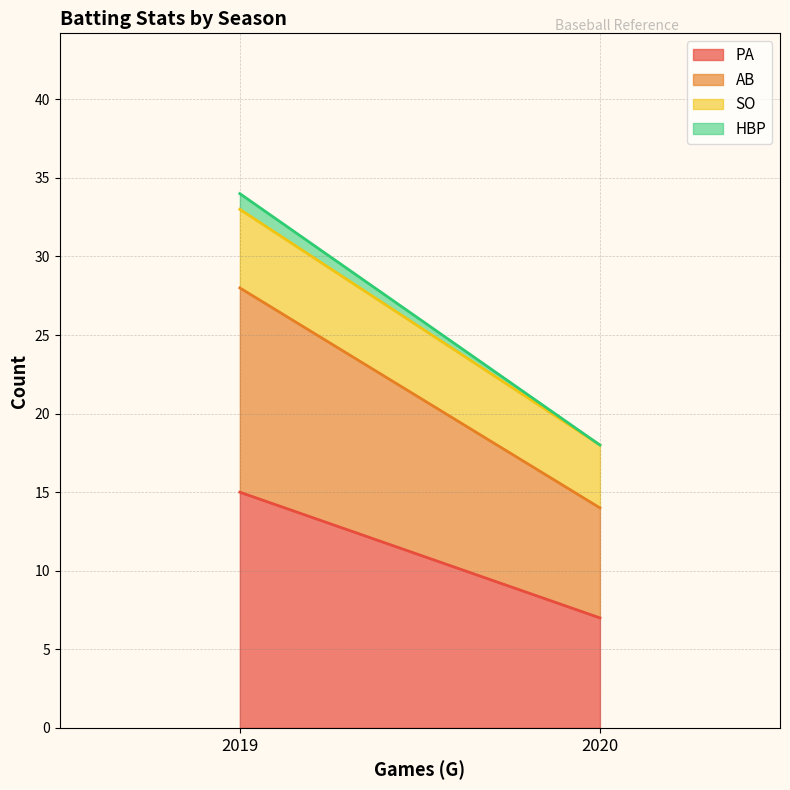

Reading left to right, list all the values displayed in this chart.

PA: 2019=15	2020=7
AB: 2019=13	2020=7
SO: 2019=5	2020=4
HBP: 2019=1	2020=0